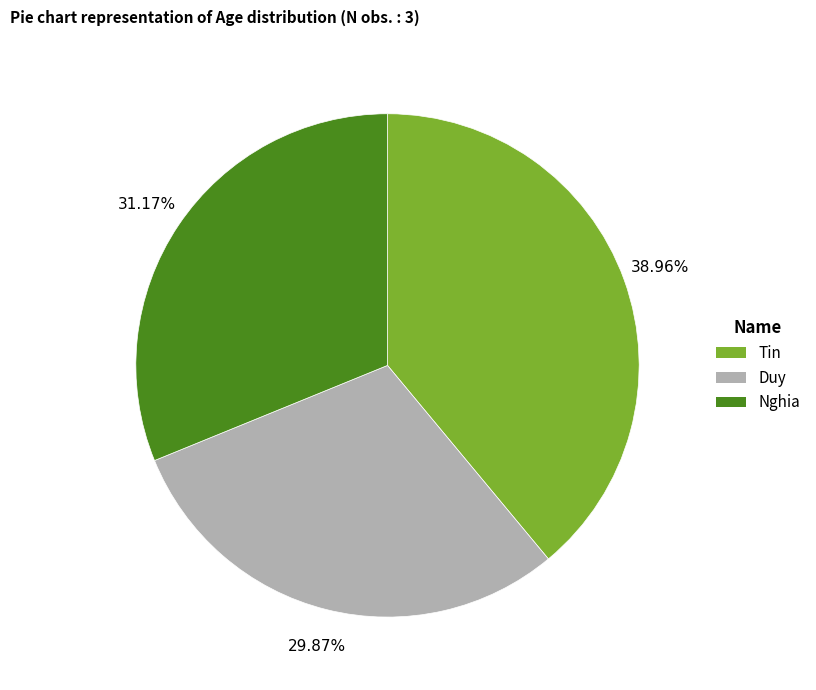

Do Tin and Nghia together represent more than half of the pie?

Yes